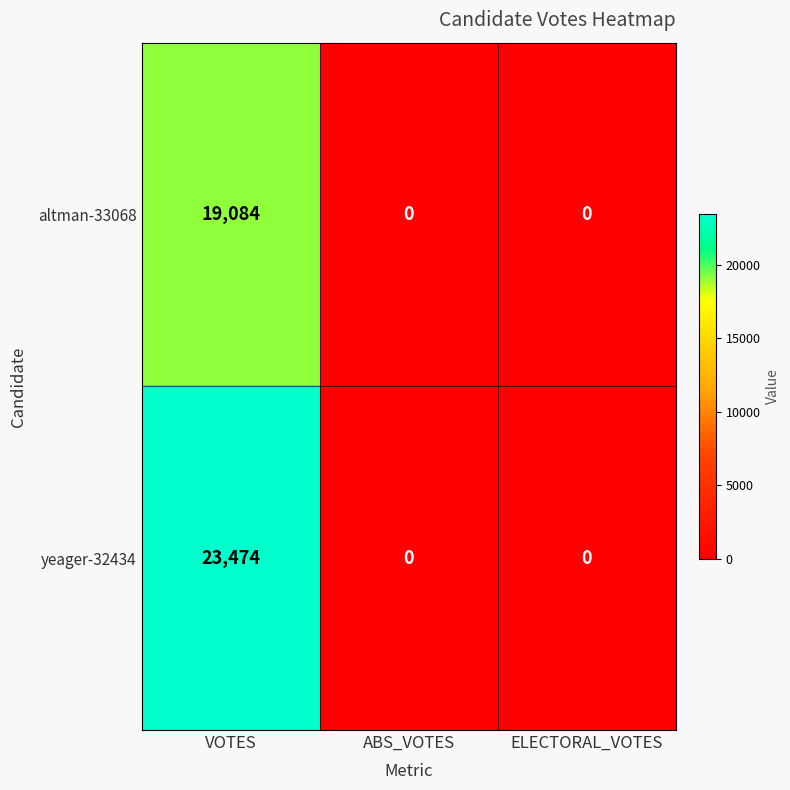

Rank the series by their maximum value, from highest to lowest.

yeager-32434, altman-33068